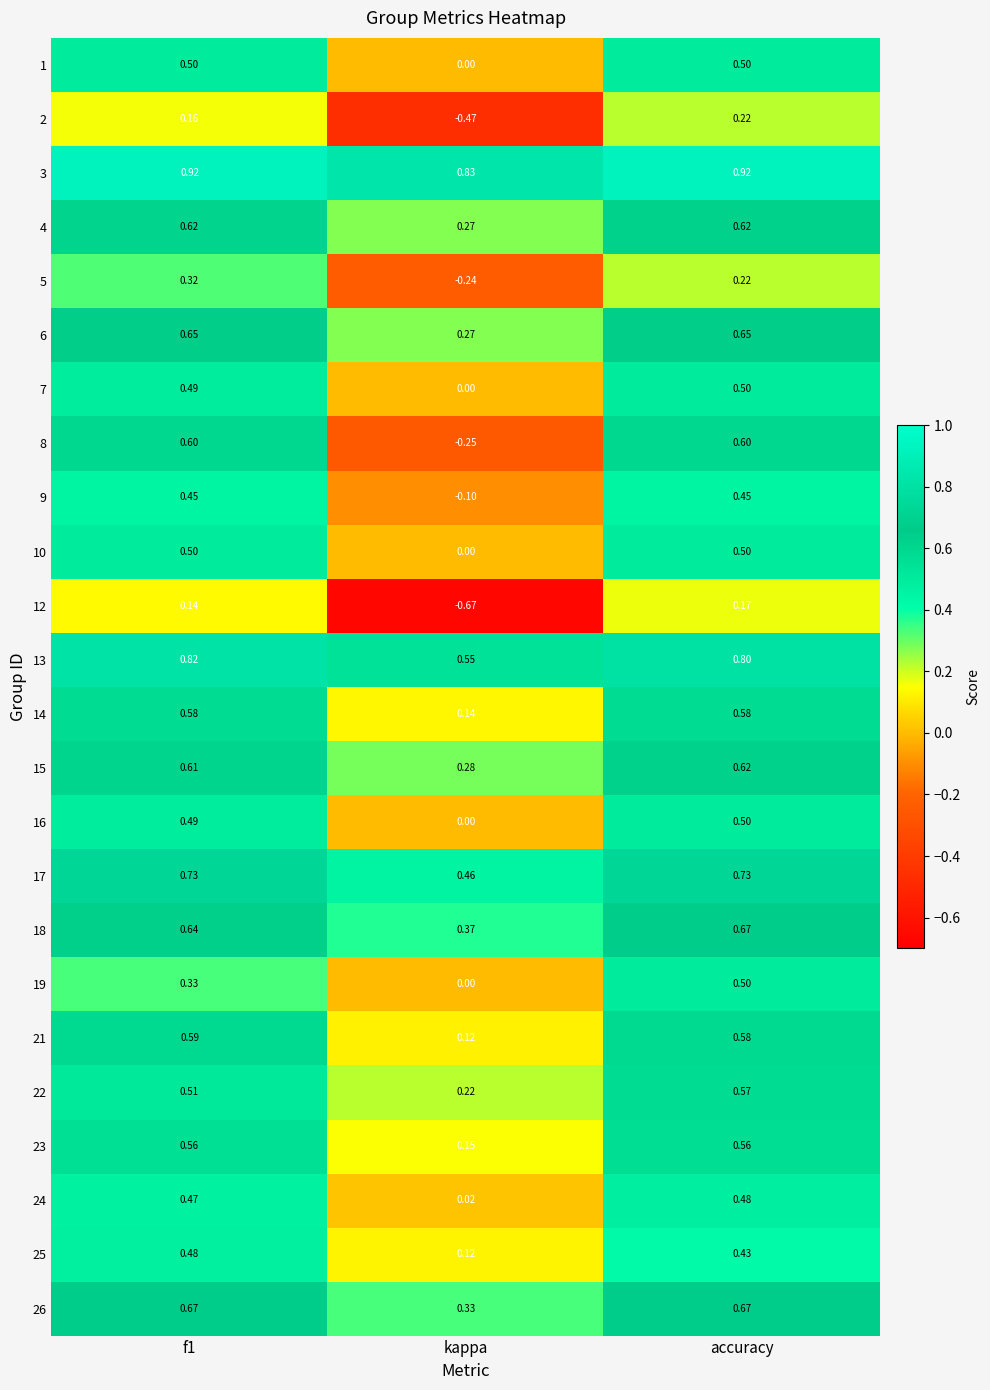

At which category is the sum across all series the highest?

accuracy